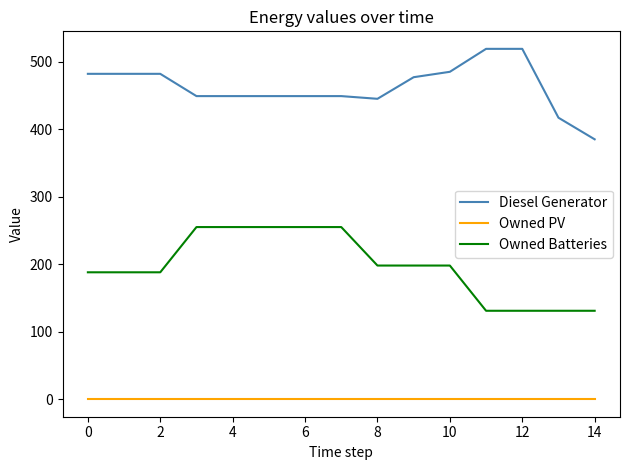

What is the difference between the maximum and minimum values in the Owned Batteries series?

124